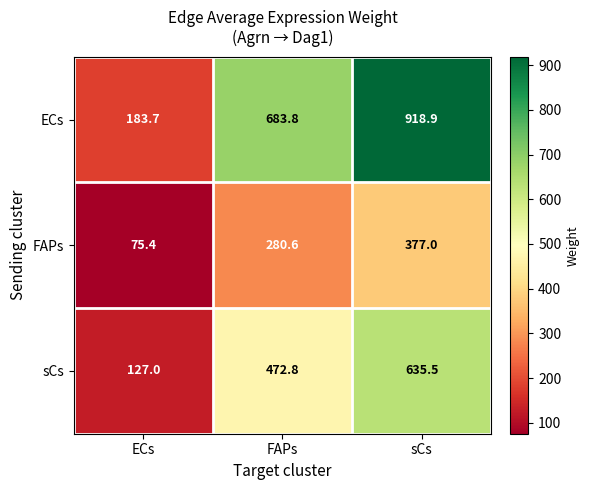

Where does the ECs series first go above 683?

FAPs